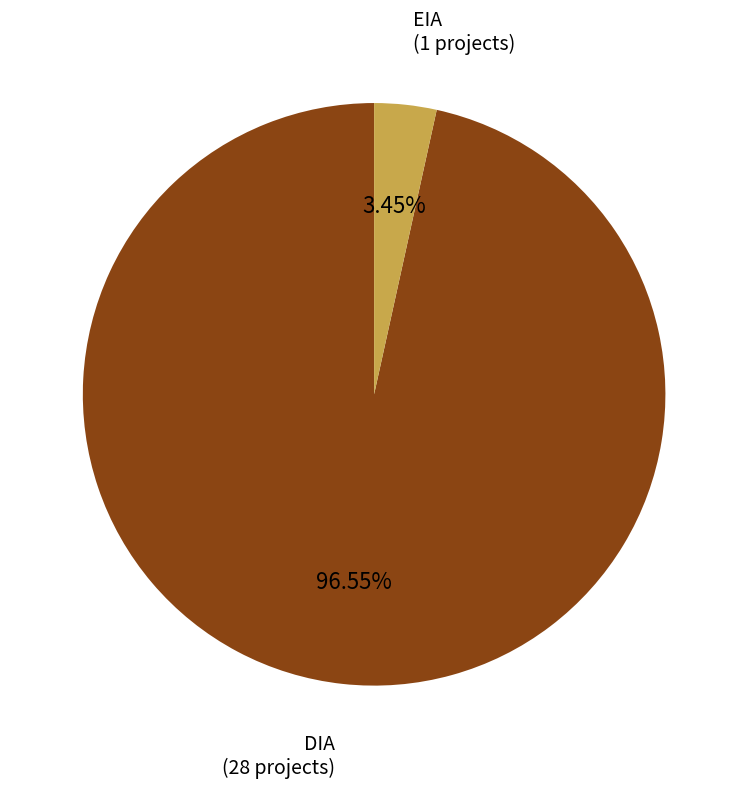

Is there a majority slice in this chart?

Yes